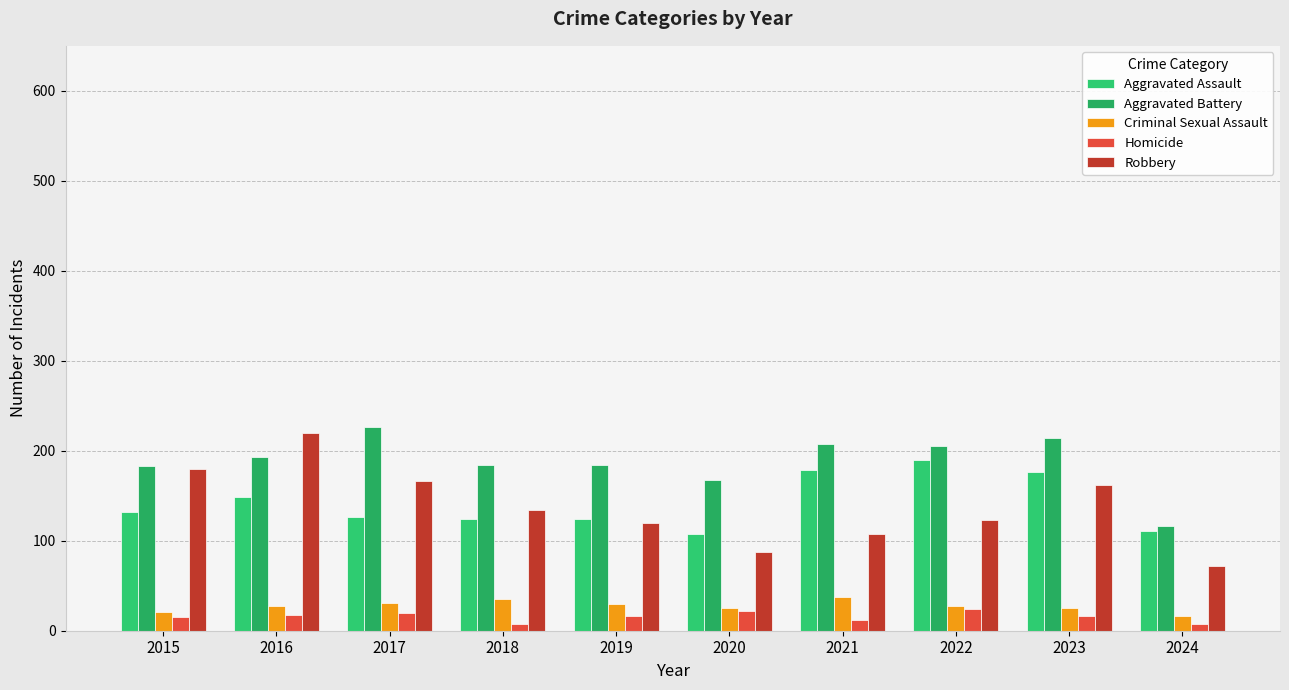

At 2015, list the series in order from smallest to largest.

Homicide, Criminal Sexual Assault, Aggravated Assault, Robbery, Aggravated Battery